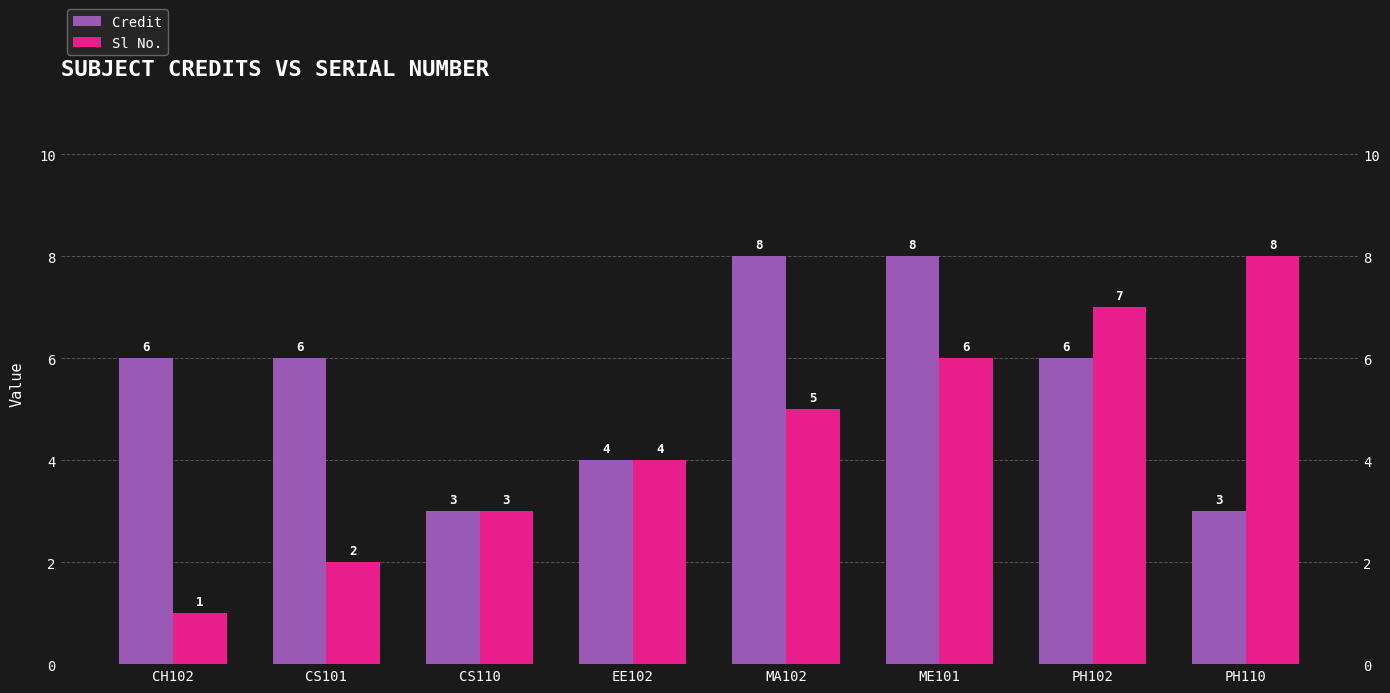

What is the maximum value for Sl No.?

8